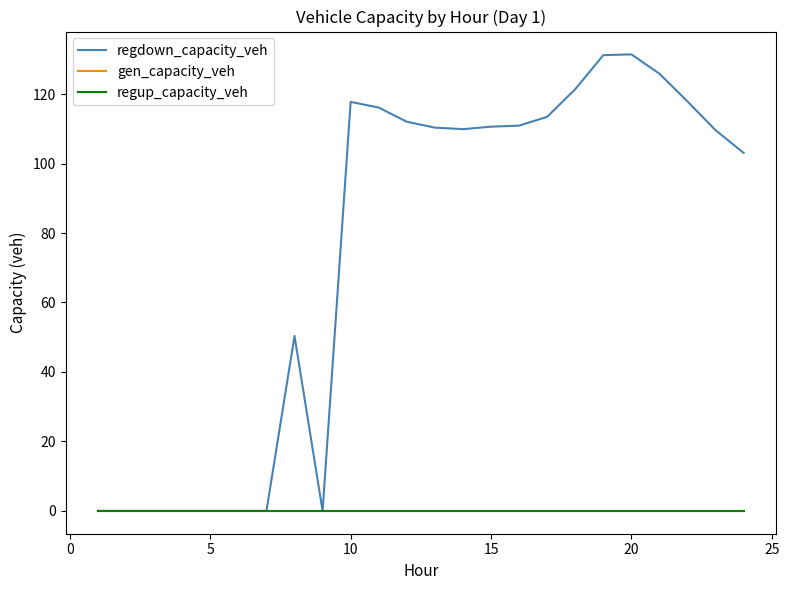

Does the chart have visible grid lines?

No